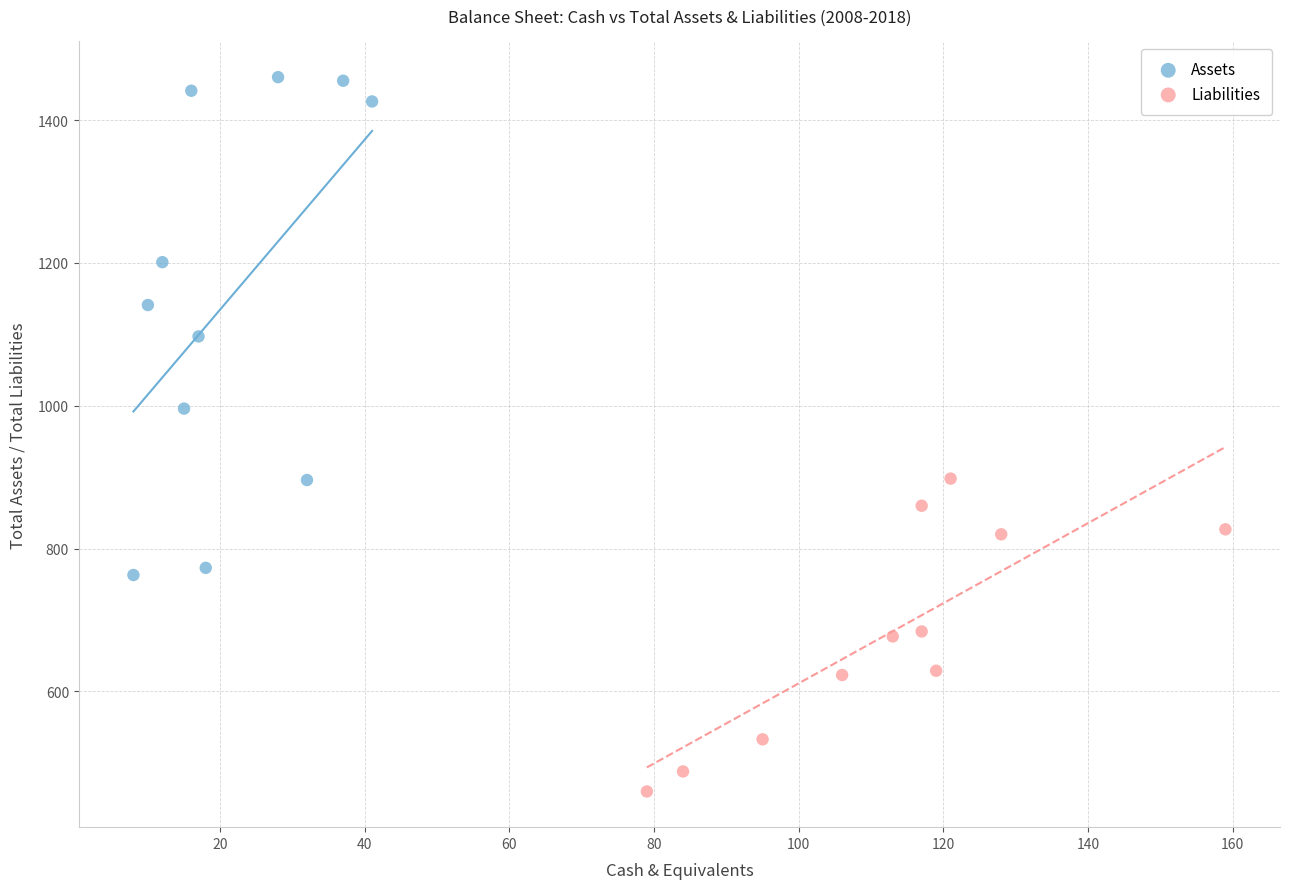

Which series contains the lowest Y value?

Liabilities